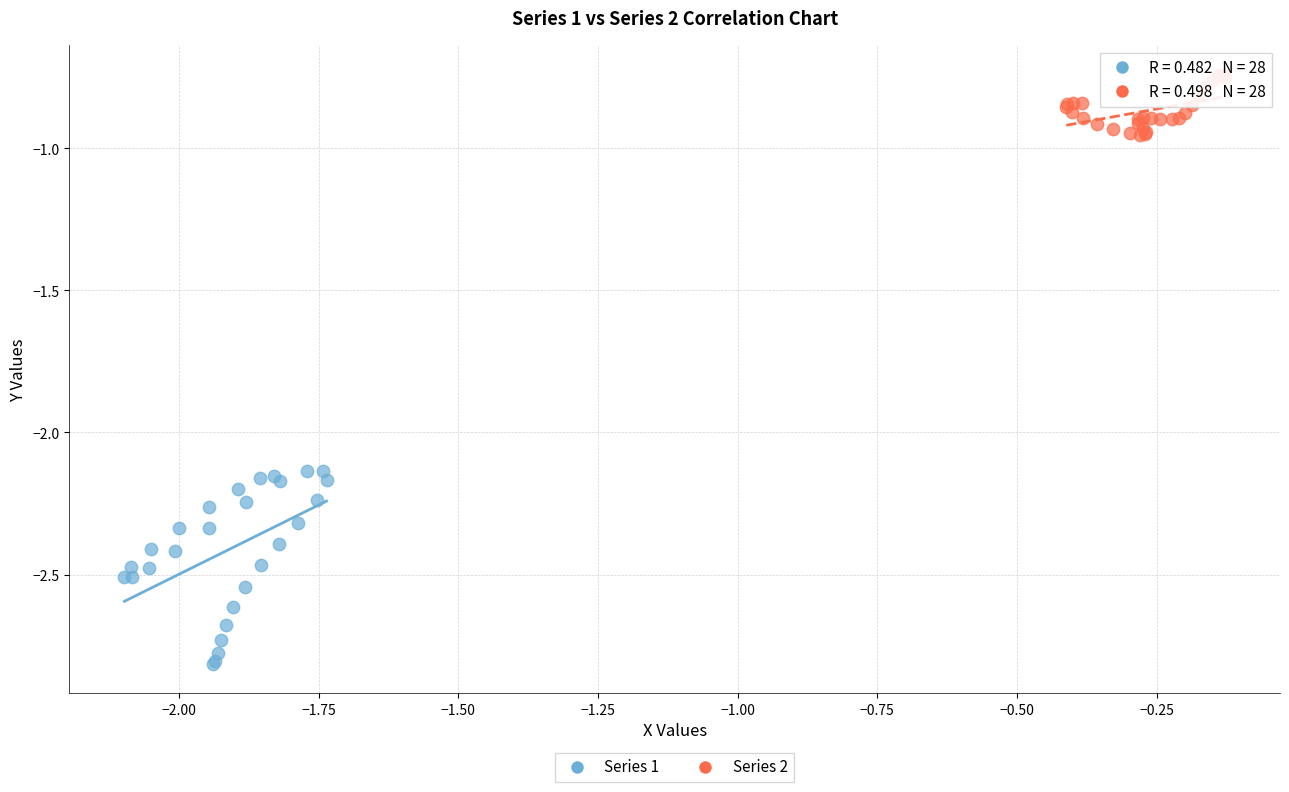

Which series has the widest spread of Y values?

Series 1